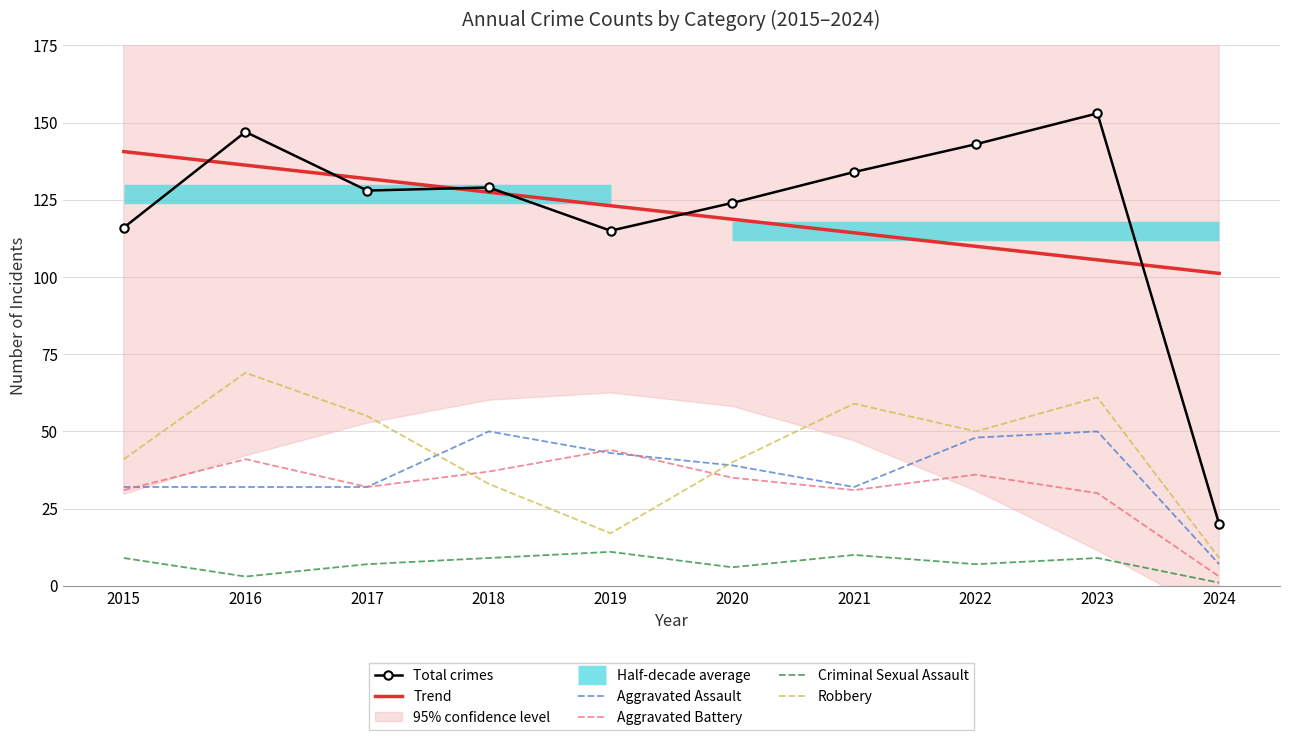

At which category does Total crimes reach its first local peak?

2016